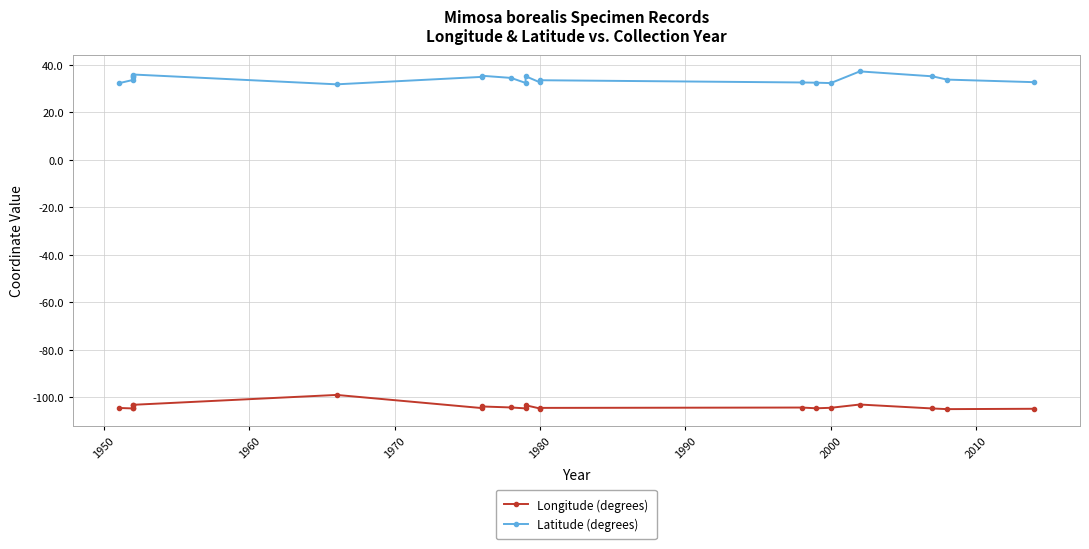

How many distinct data groups are displayed?

2